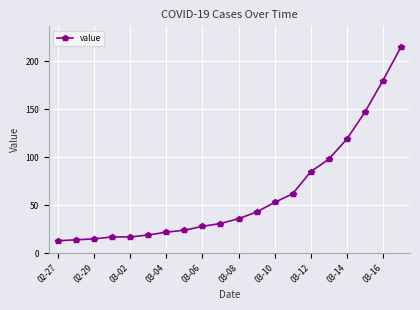

What is the sum of all values?

1238